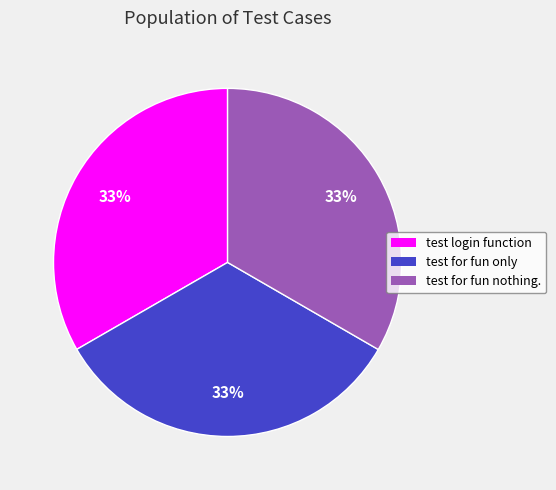

Approximately how many times larger is the value at test for fun nothing. compared to test for fun only?

1.0